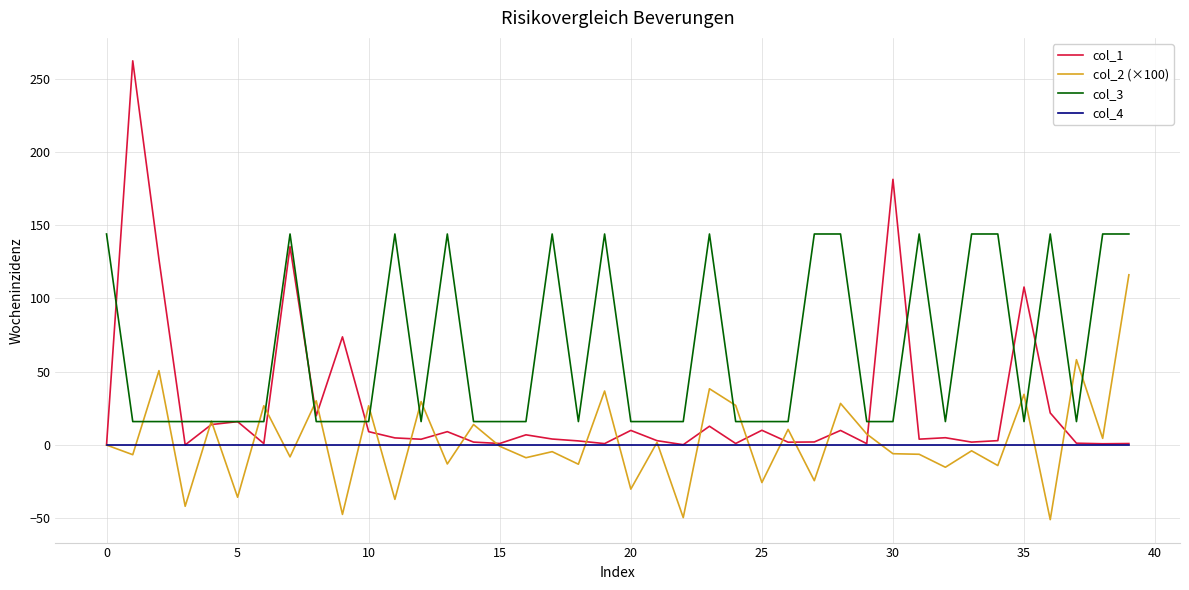

Which series has the largest total across all categories?

col_3